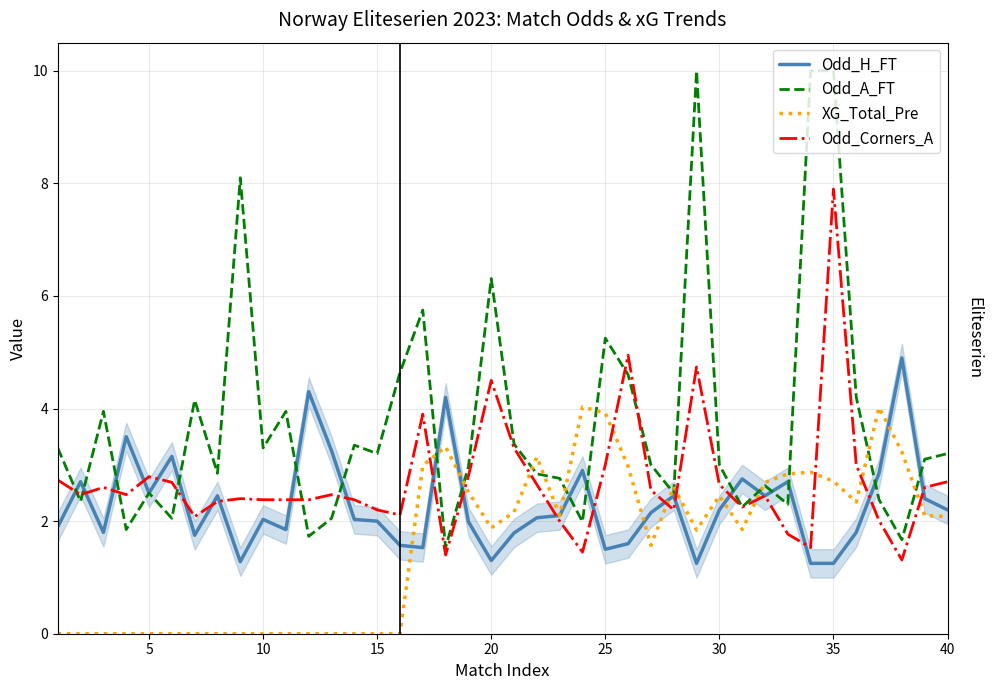

List the series in order of their peak value, lowest first.

XG_Total_Pre, Odd_H_FT, Odd_Corners_A, Odd_A_FT